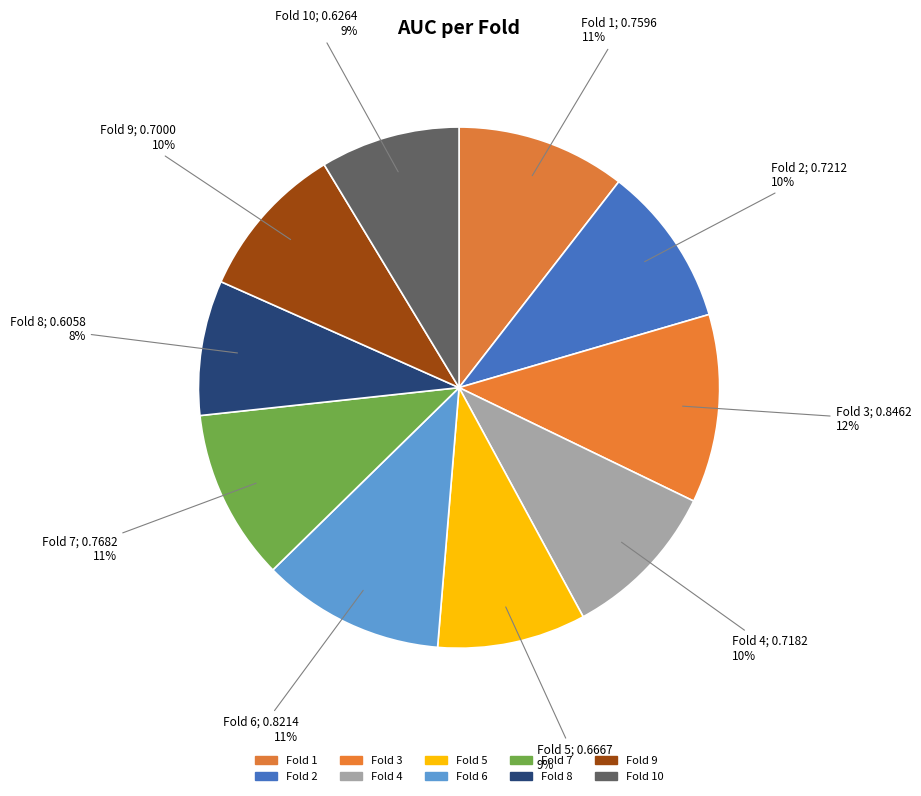

Rank the categories by value from highest to lowest.

Fold 3, Fold 6, Fold 7, Fold 1, Fold 2, Fold 4, Fold 9, Fold 5, Fold 10, Fold 8